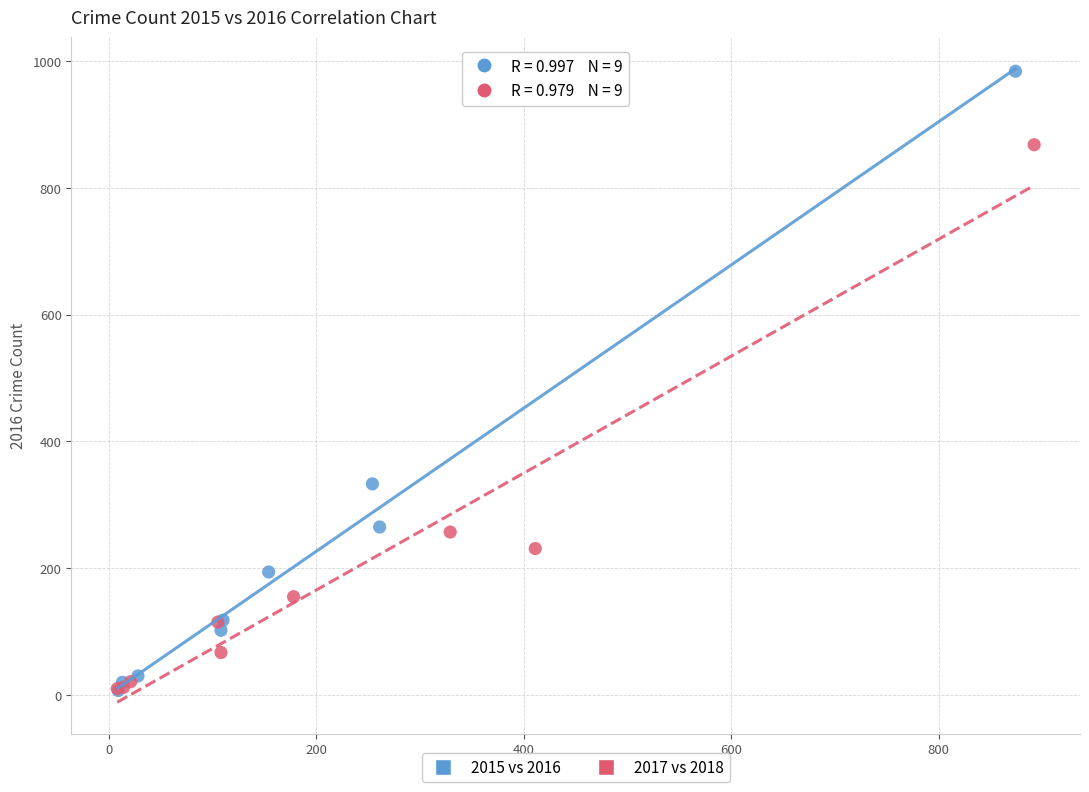

Which series reaches the maximum Y coordinate?

2015 vs 2016